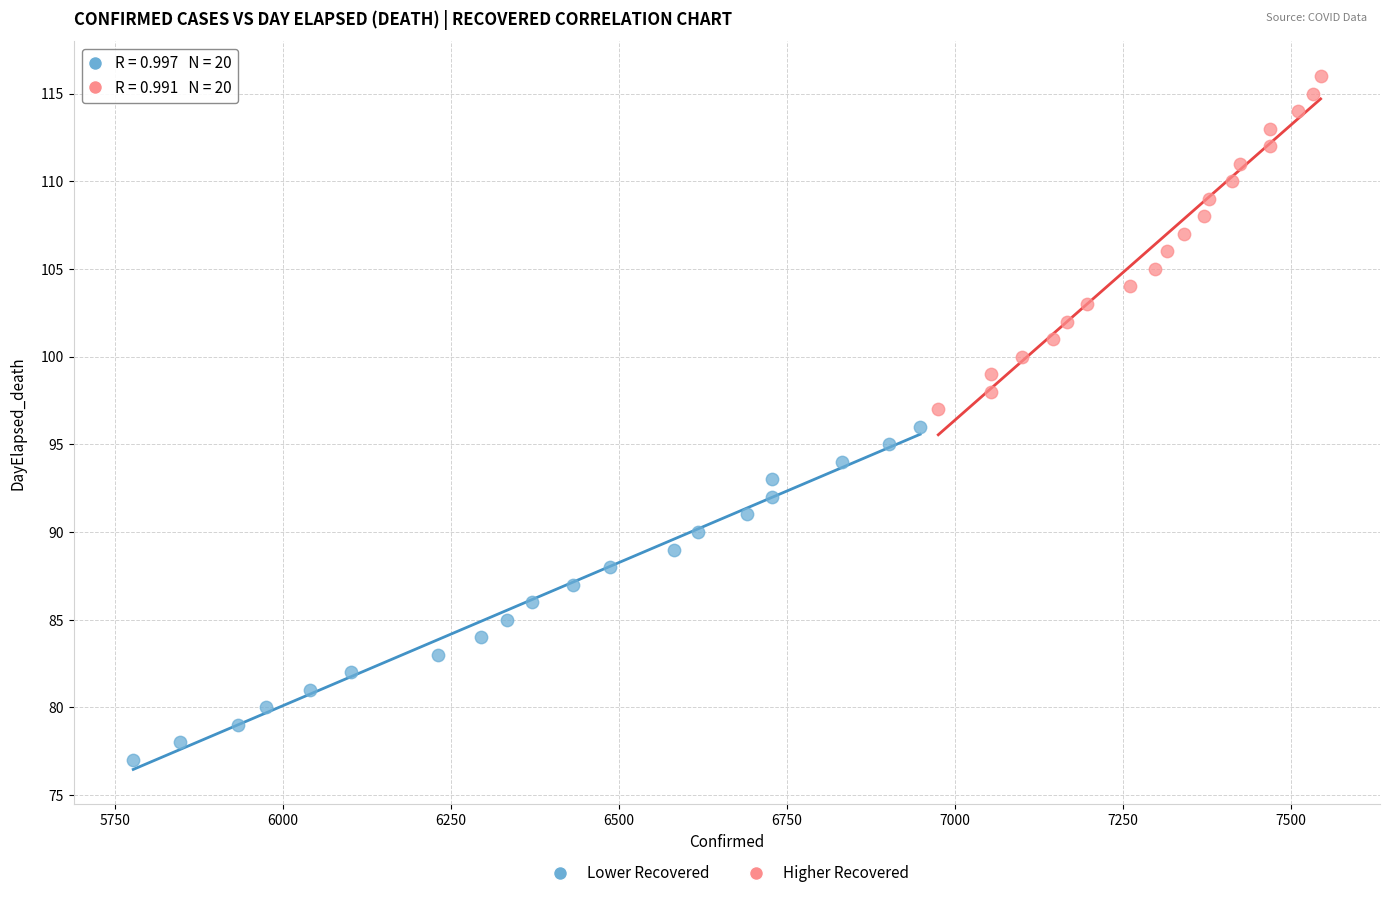

Which series contains the highest Y value?

Higher Recovered